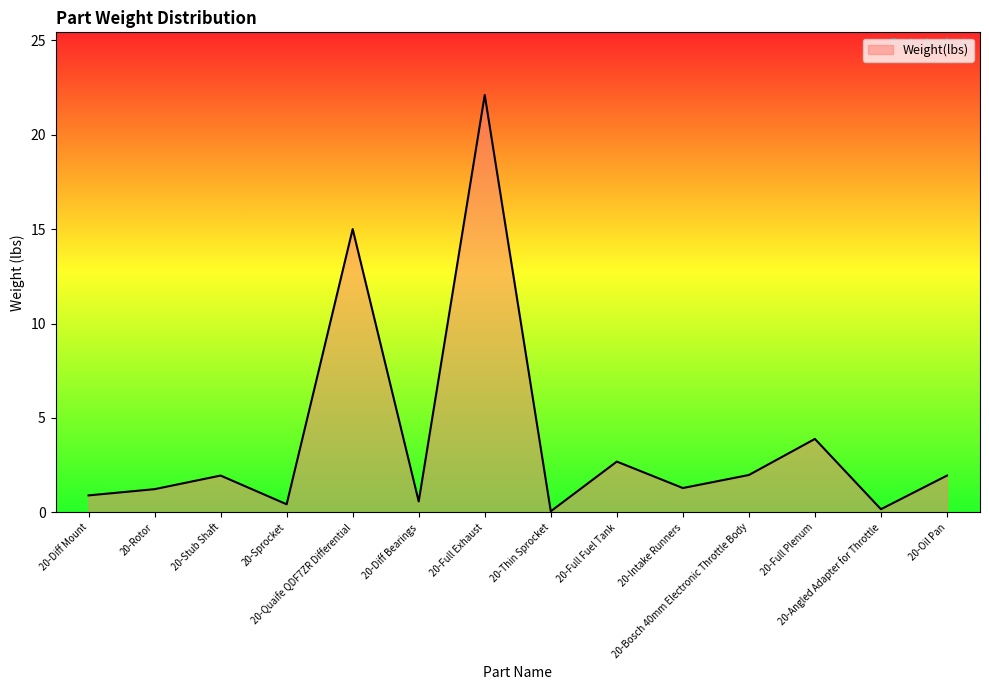

What is the maximum value shown in the chart?

22.1